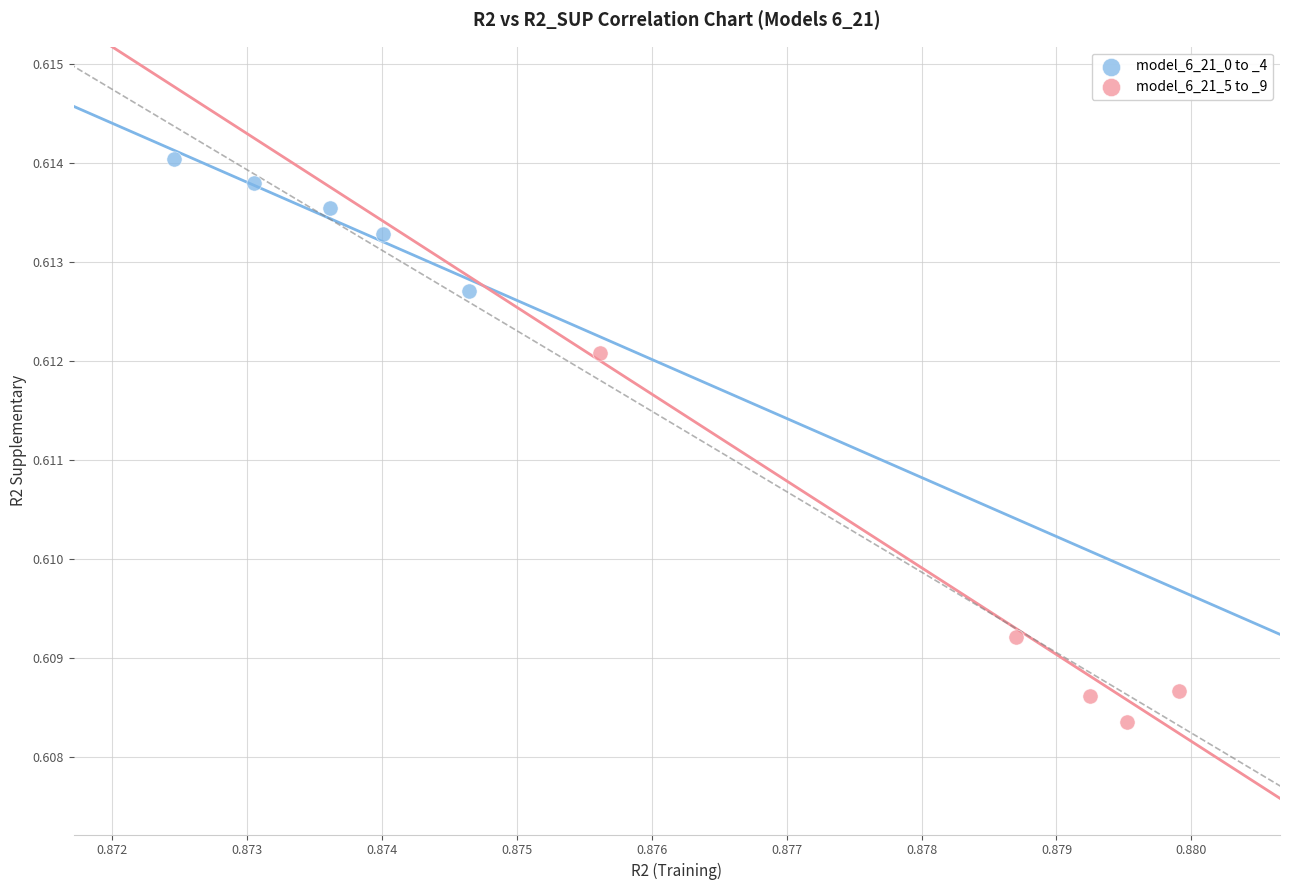

Which series reaches the maximum Y coordinate?

model_6_21_0 to _4